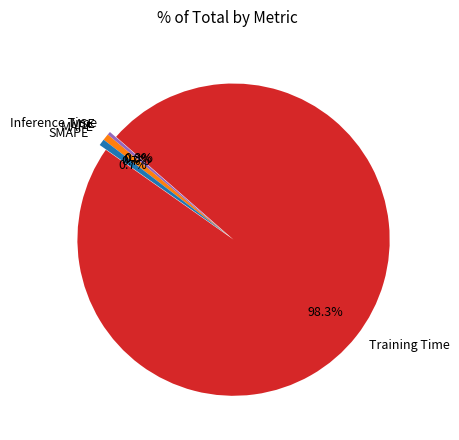

Between Training Time and MAPE, which is larger?

Training Time